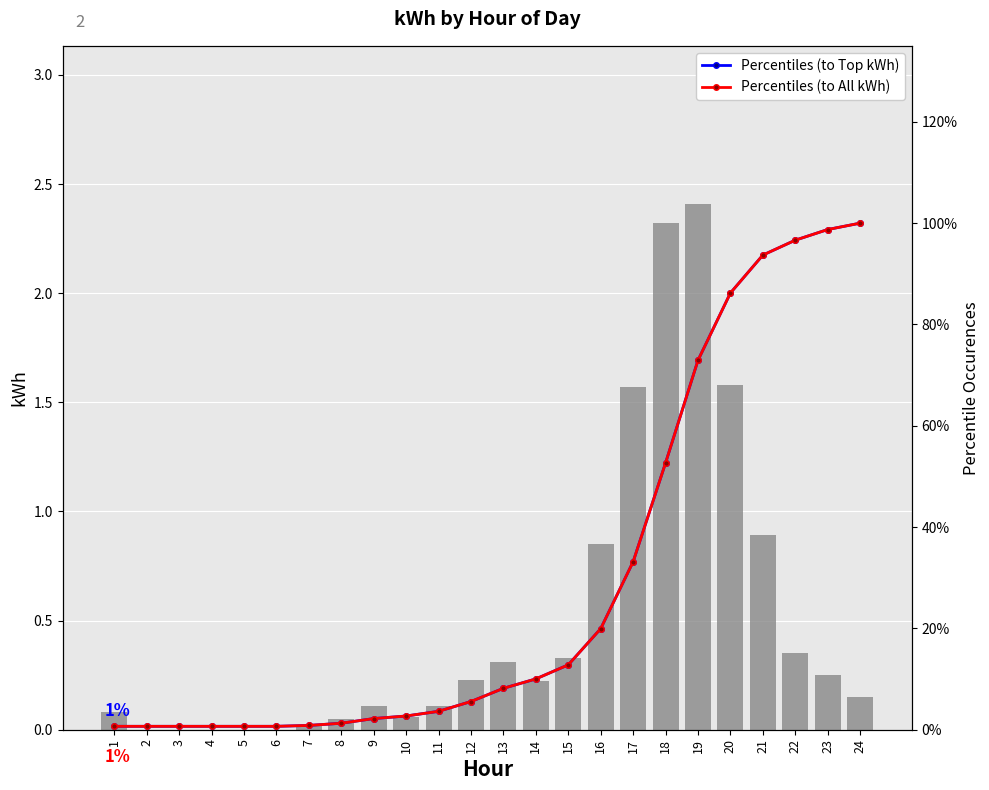

What is the spread (max minus min) of values at 17?

1.2